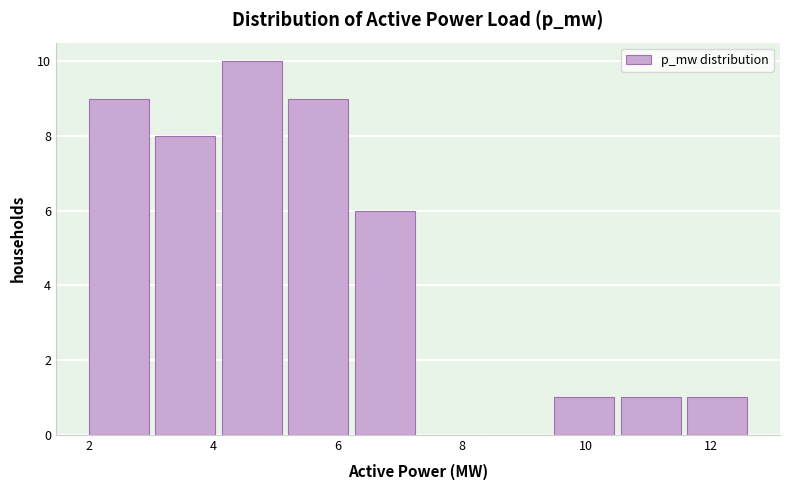

Reading left to right, transcribe this chart: for each bar, give the range it covers on the x-axis and its height. Neither the bar edges nor the heights are printed on the chart, so give them approximately, as read against the axes.

2.0 to 3.0: 9
3.0 to 4.2: 8
4.2 to 5.2: 10
5.2 to 6.2: 9
6.2 to 7.4: 6
7.4 to 8.4: 0
8.4 to 9.4: 0
9.4 to 10.6: 1
10.6 to 11.6: 1
11.6 to 12.6: 1